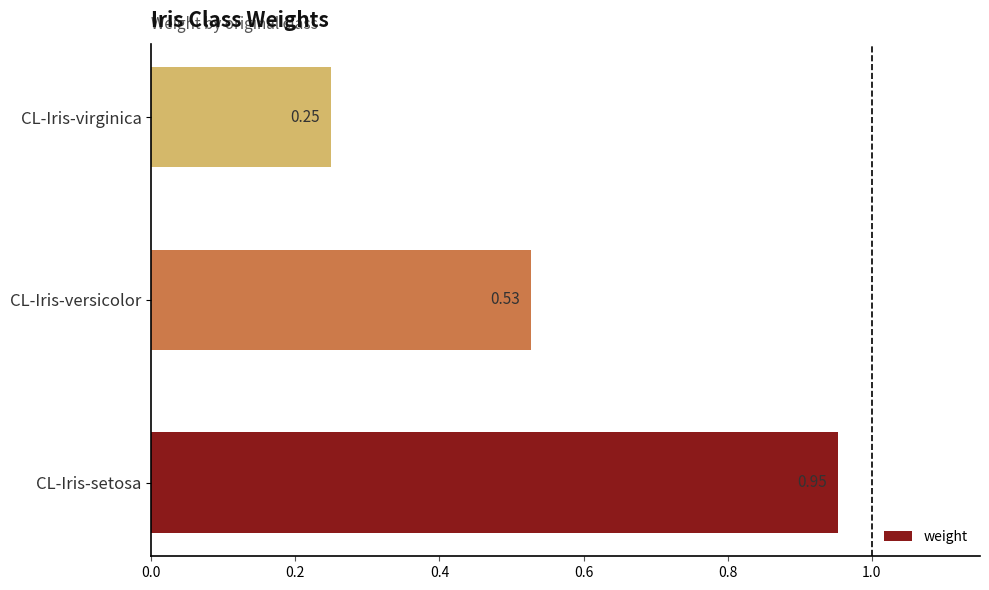

What is the sum of all values?

1.7